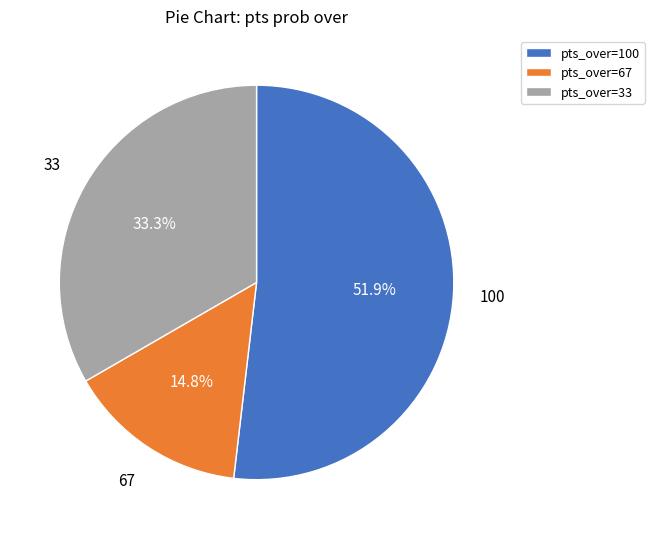

Rank the categories by value from lowest to highest.

pts_over=67, pts_over=33, pts_over=100